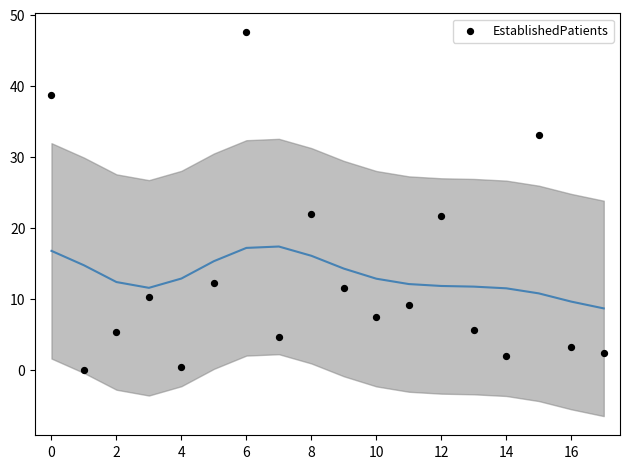

What is the range of Y values (max minus min)?

47.5